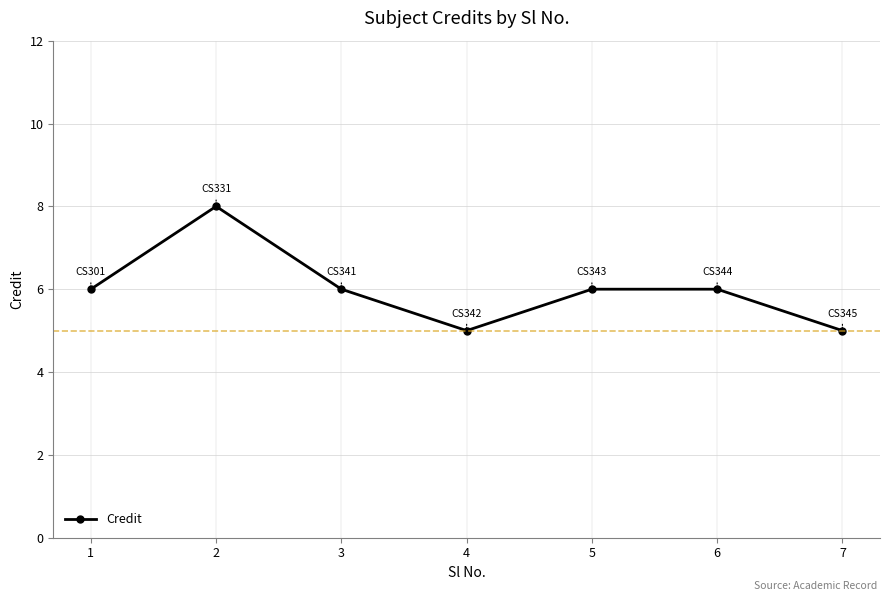

What value does the data have at 1?

6